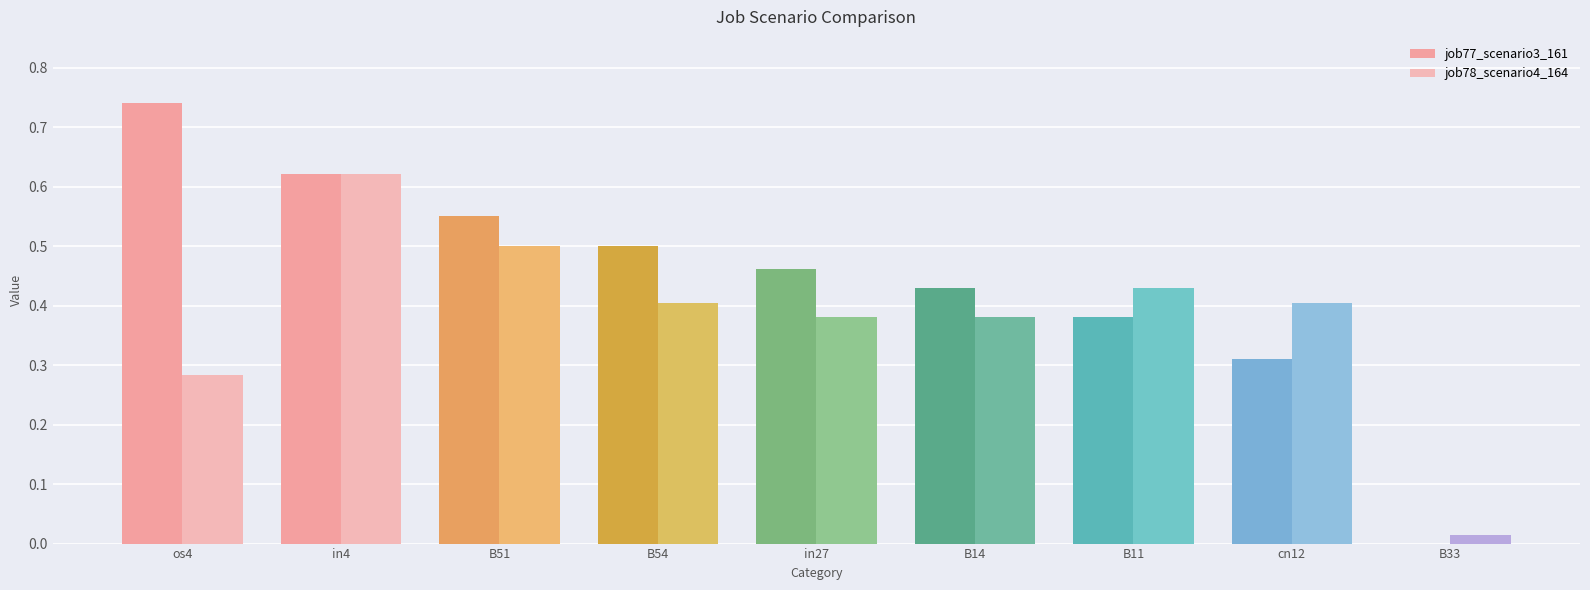

List the series in order of their overall mean, highest first.

job77_scenario3_161, job78_scenario4_164